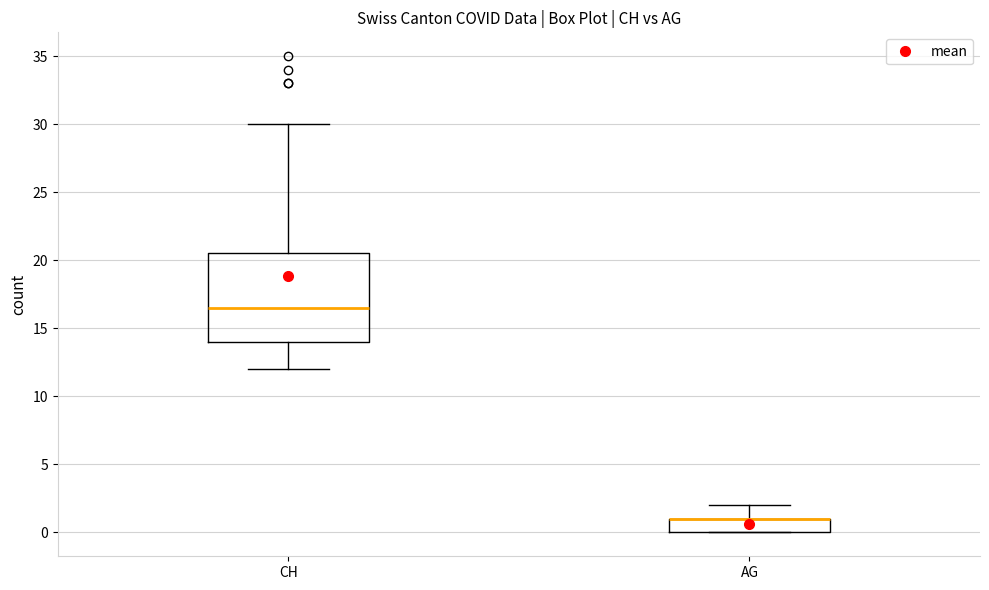

Where is the upper edge of the box for AG on the y-axis? The values are not printed on the chart, so give them approximately, as read against the axis.

1.0